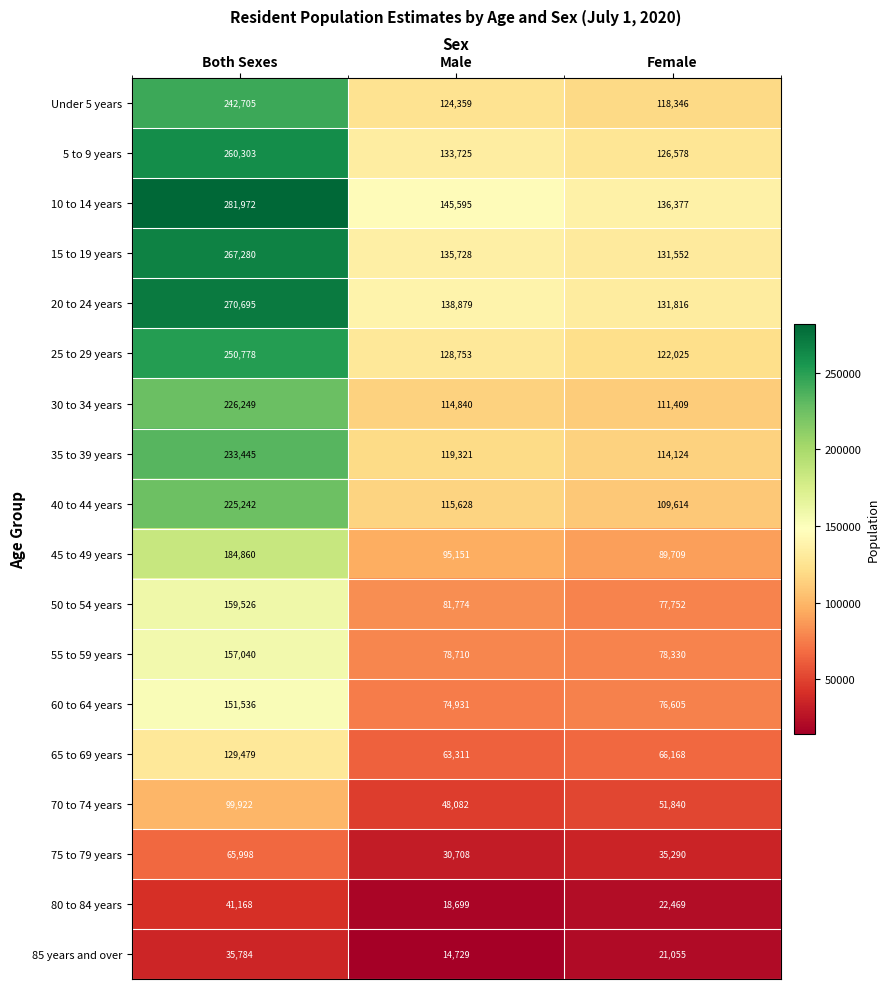

Rank the series by their maximum value, from lowest to highest.

85 years and over, 80 to 84 years, 75 to 79 years, 70 to 74 years, 65 to 69 years, 60 to 64 years, 55 to 59 years, 50 to 54 years, 45 to 49 years, 40 to 44 years, 30 to 34 years, 35 to 39 years, Under 5 years, 25 to 29 years, 5 to 9 years, 15 to 19 years, 20 to 24 years, 10 to 14 years